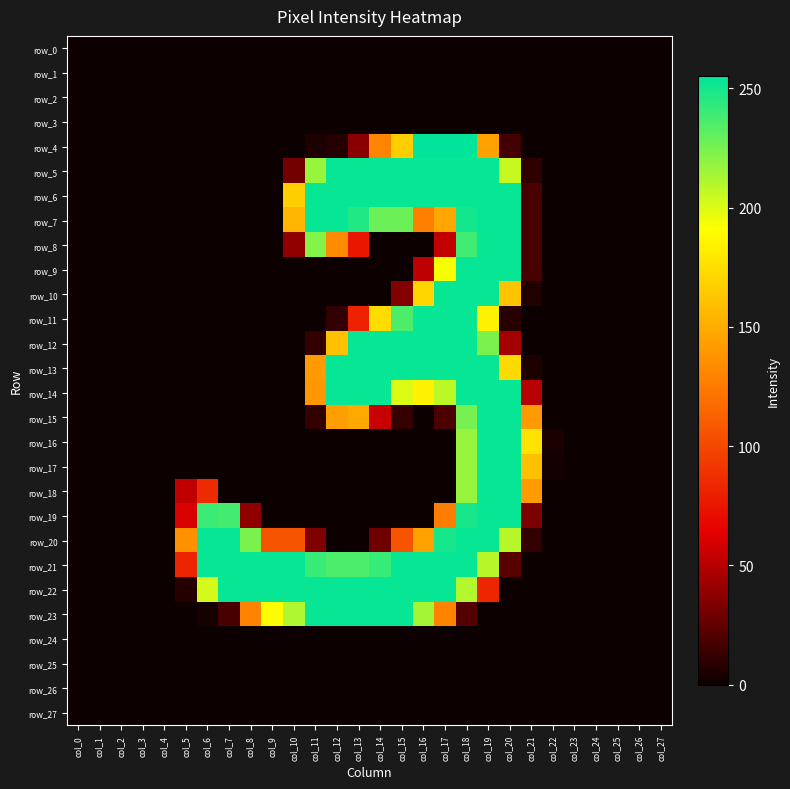

List the series in order of their peak value, highest first.

row_4, row_5, row_6, row_7, row_8, row_9, row_10, row_11, row_12, row_13, row_14, row_15, row_16, row_17, row_18, row_19, row_20, row_21, row_22, row_23, row_0, row_1, row_2, row_3, row_24, row_25, row_26, row_27